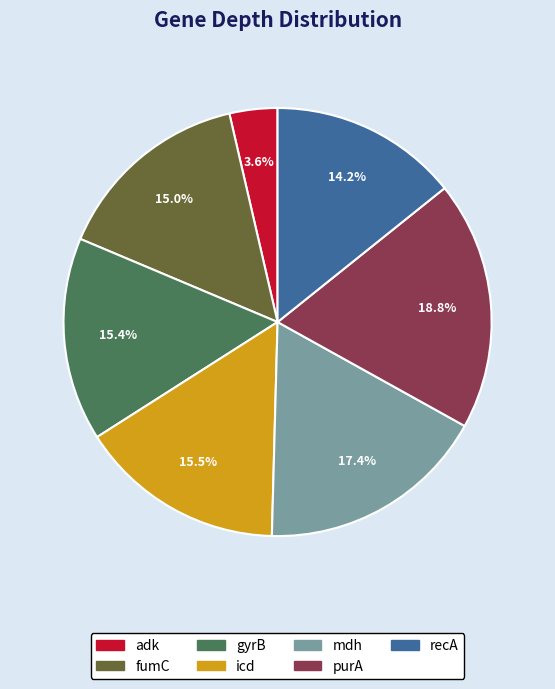

To the nearest percent, what is the difference between the largest and smallest slice percentages?

15%